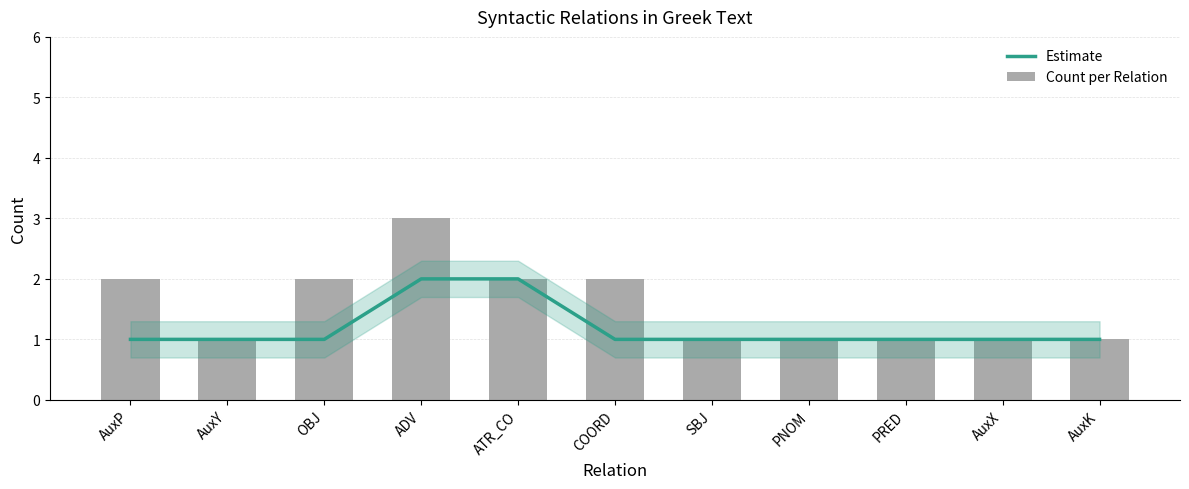

Reading right to left, what are all the values shown in this chart?

Estimate: 1	1	1	1	1	1	2	2	1	1	1
Count per Relation: 1	1	1	1	1	2	2	3	2	1	2